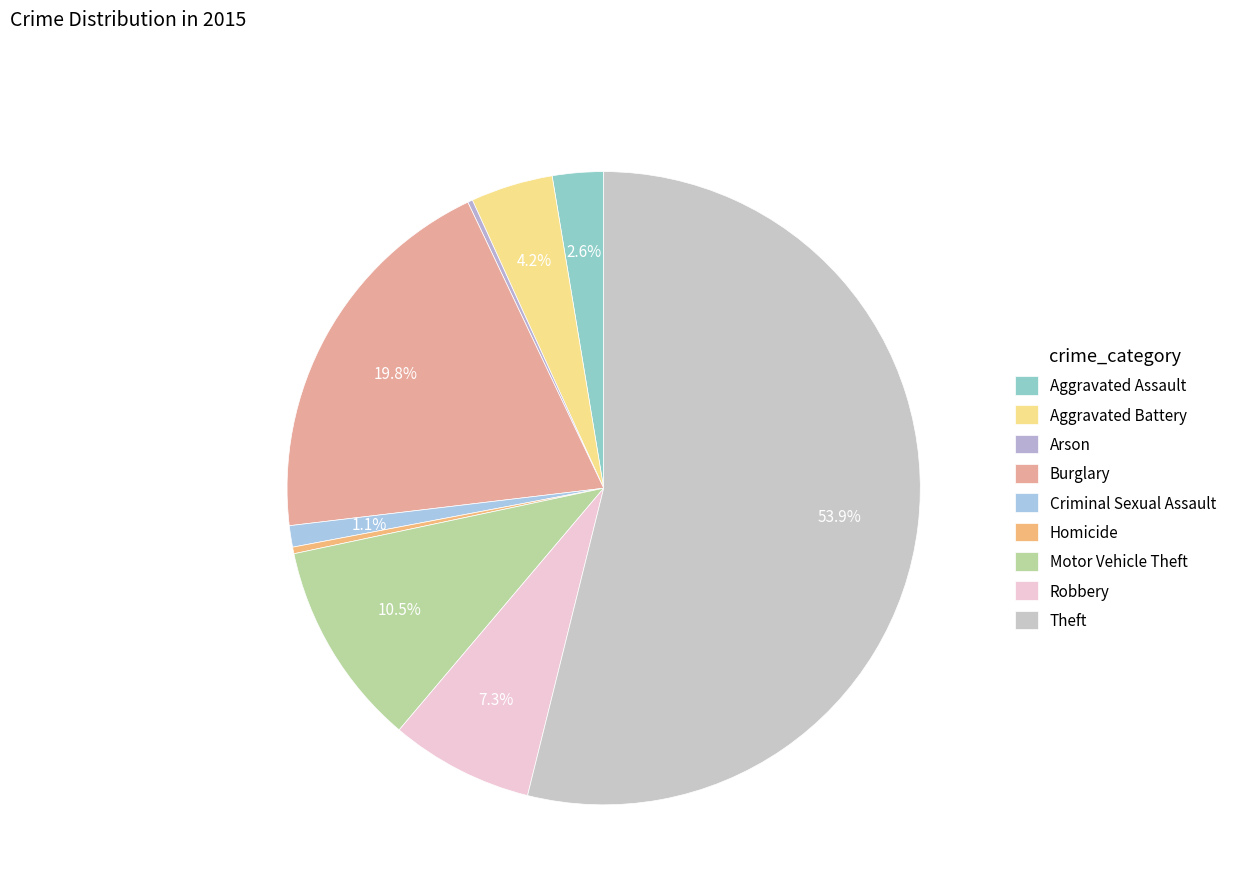

Which category has the biggest portion of the pie?

Theft